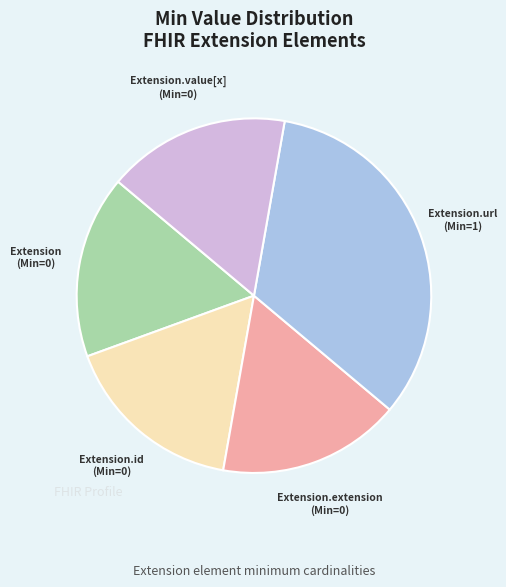

Which category has the biggest portion of the pie?

Extension.url